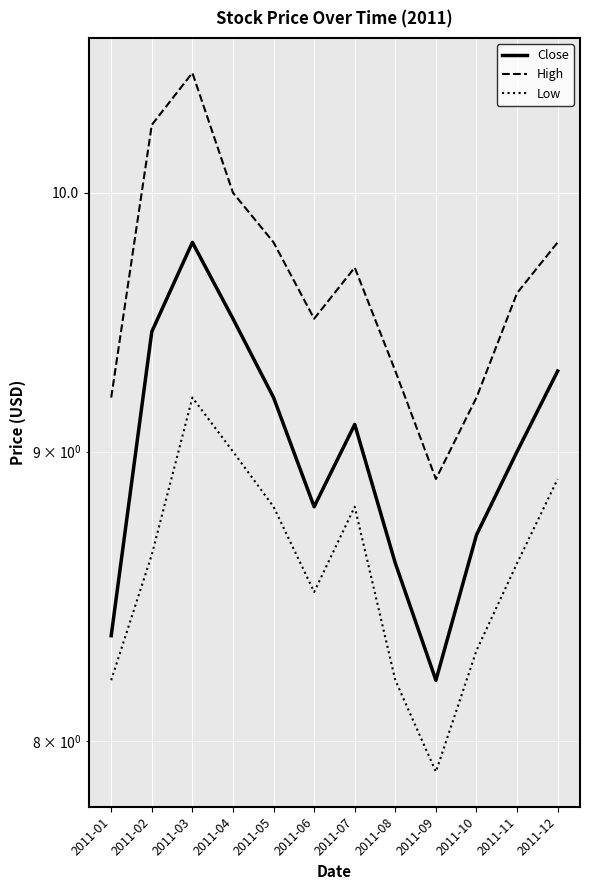

True or false: High and Close cross at least once.

False